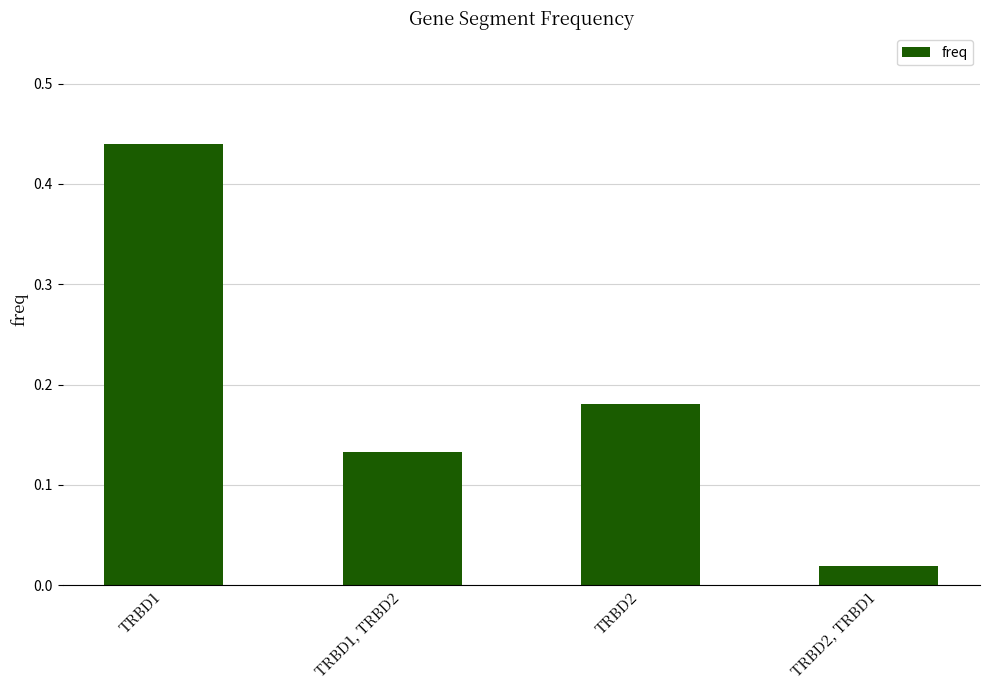

Rank the categories by value from highest to lowest.

TRBD1, TRBD2, TRBD1, TRBD2, TRBD2, TRBD1